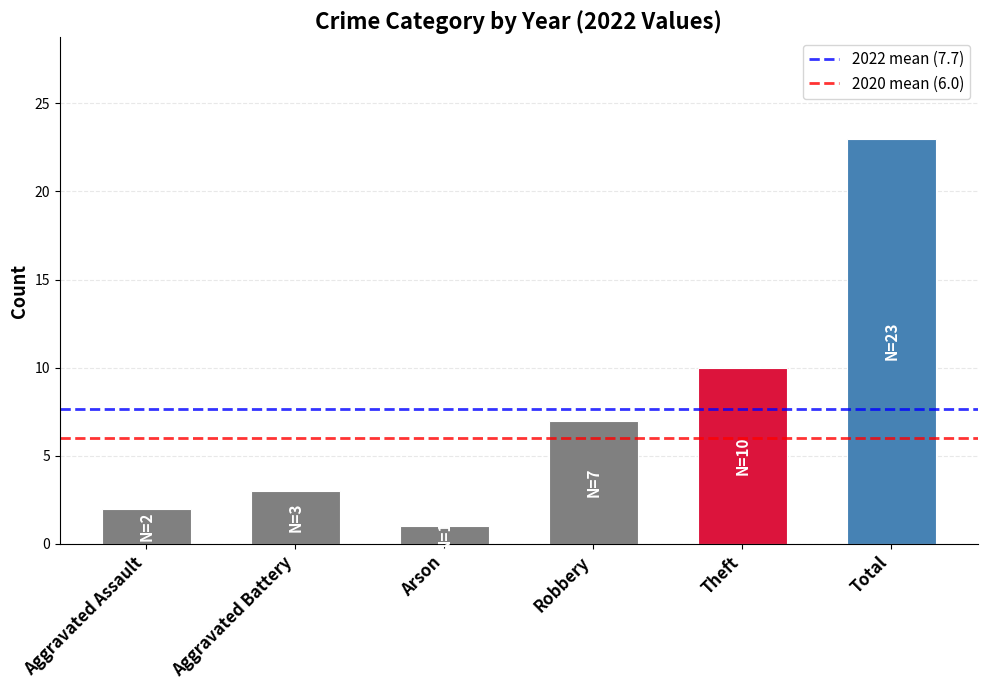

Rank the categories by value from highest to lowest.

Total, Theft, Robbery, Aggravated Battery, Aggravated Assault, Arson